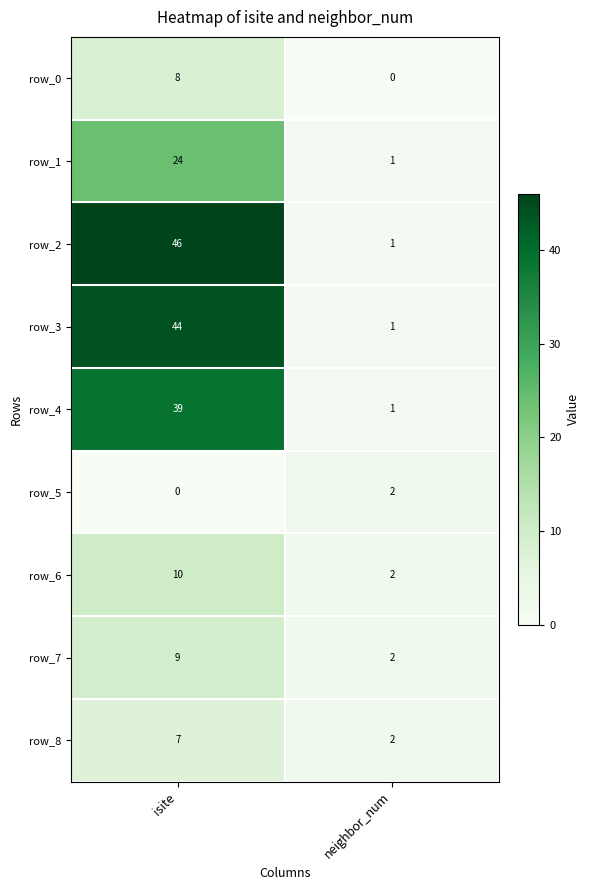

At isite, list the series in order from largest to smallest.

row_2, row_3, row_4, row_1, row_6, row_7, row_0, row_8, row_5